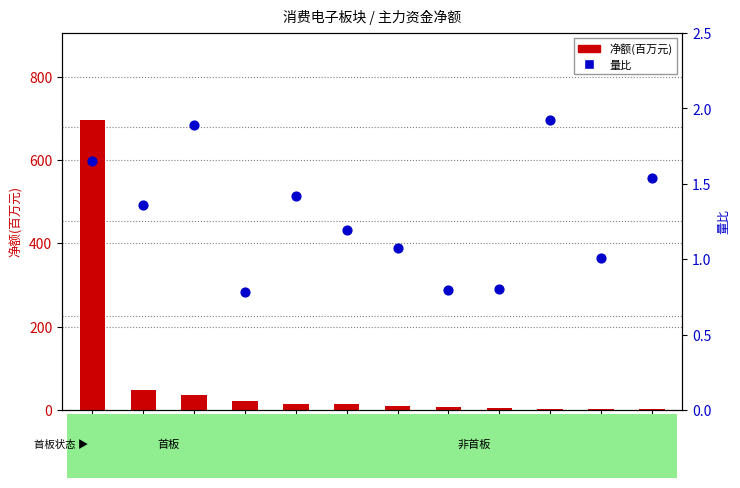

Which series has the widest spread of Y values?

净额(百万元)